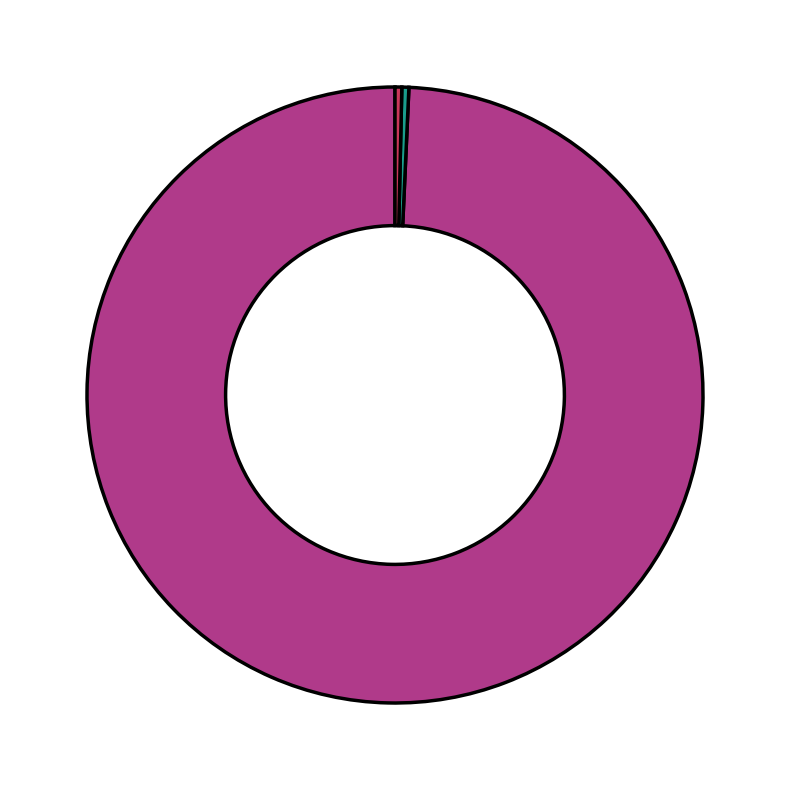

Is there a majority slice in this chart?

Yes